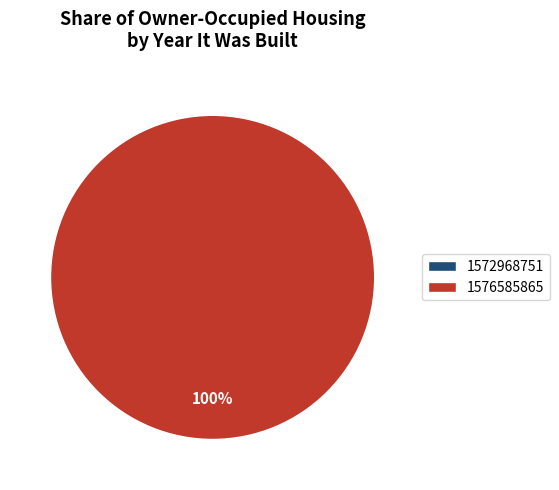

How many segments does this pie chart have?

2